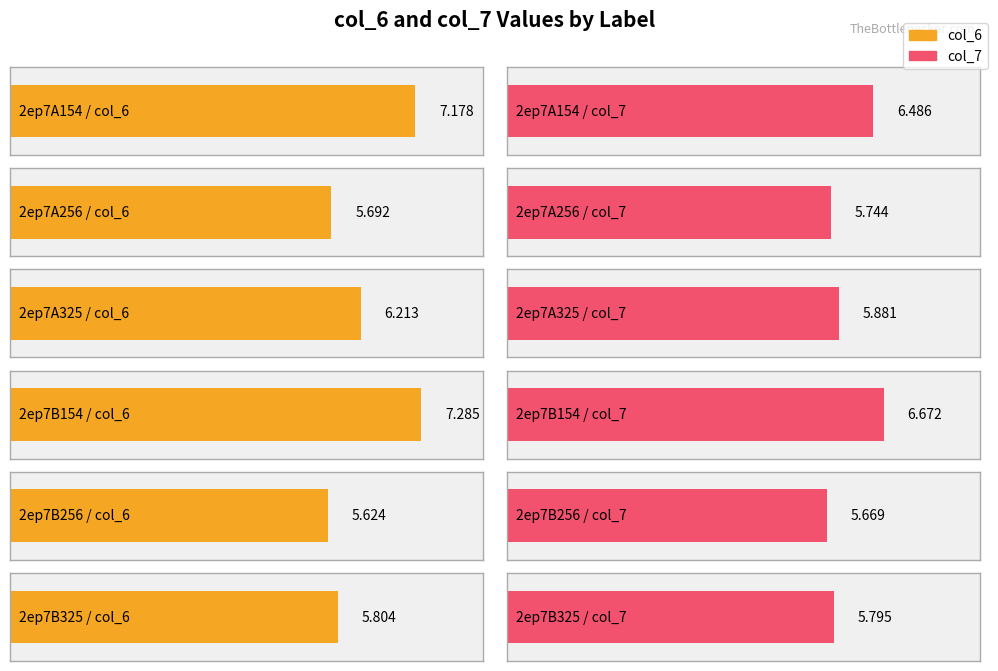

What is the minimum value for col_6?

5.6